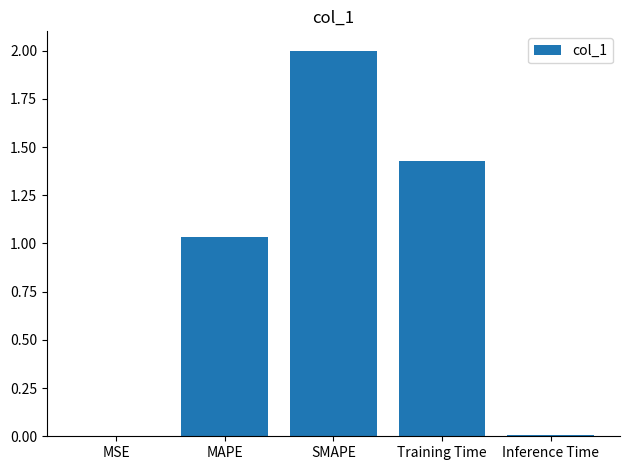

What is the change in value from SMAPE to Inference Time?

-2.0